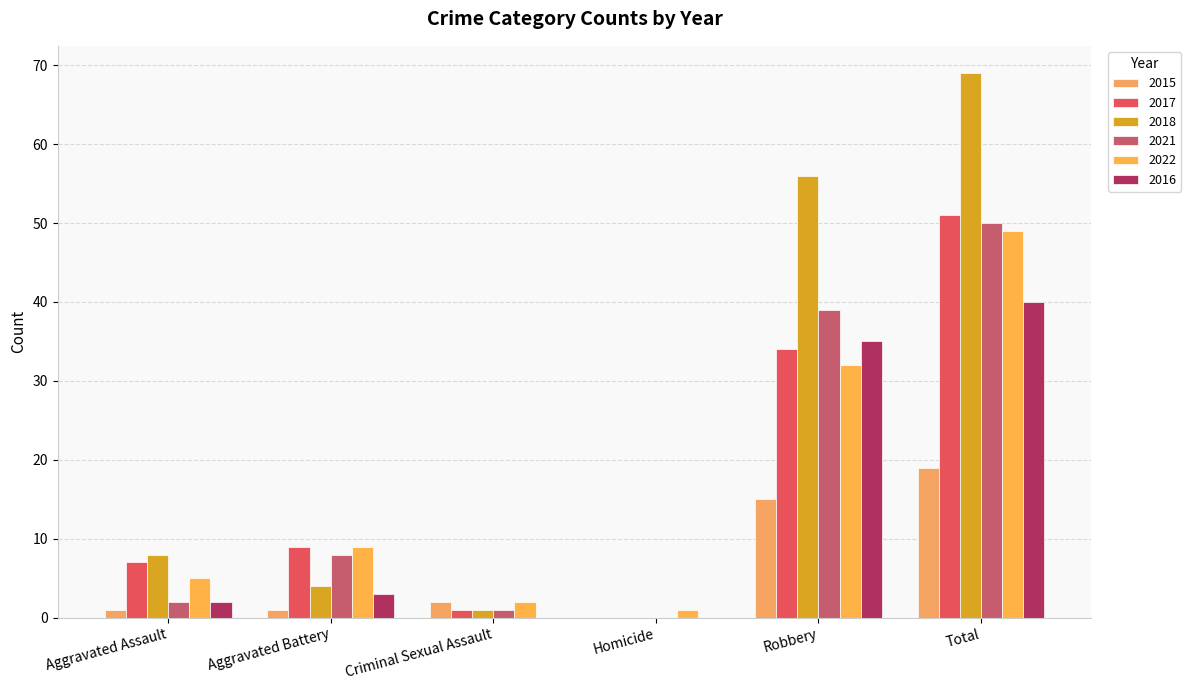

At how many categories does at least one series exceed 3?

4